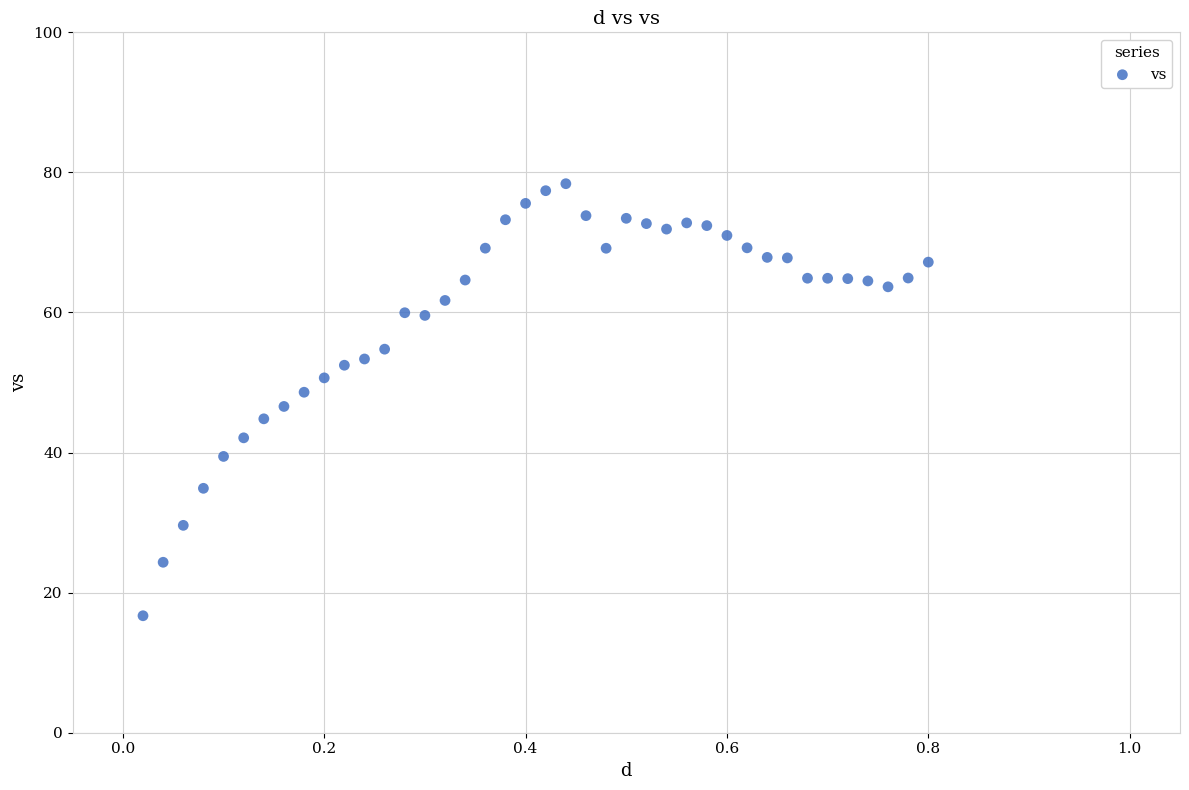

What is the range of Y values (max minus min)?

61.7